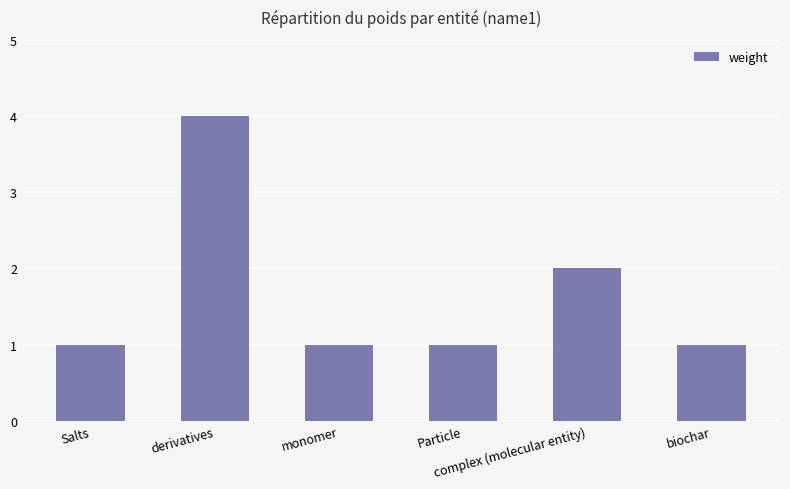

At which label is the value closest to 2?

complex (molecular entity)